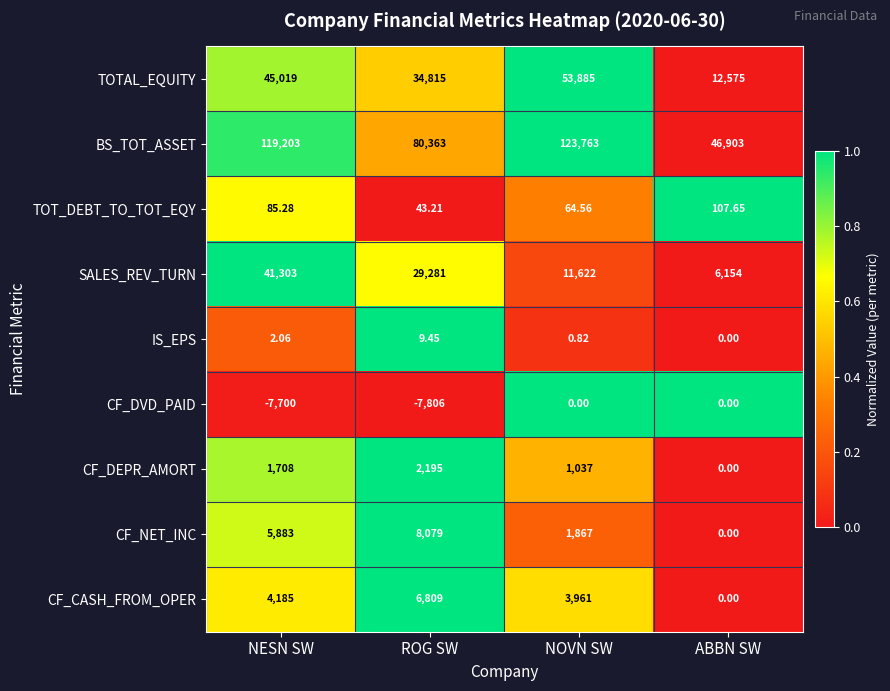

At which label does SALES_REV_TURN reach its minimum?

ABBN SW